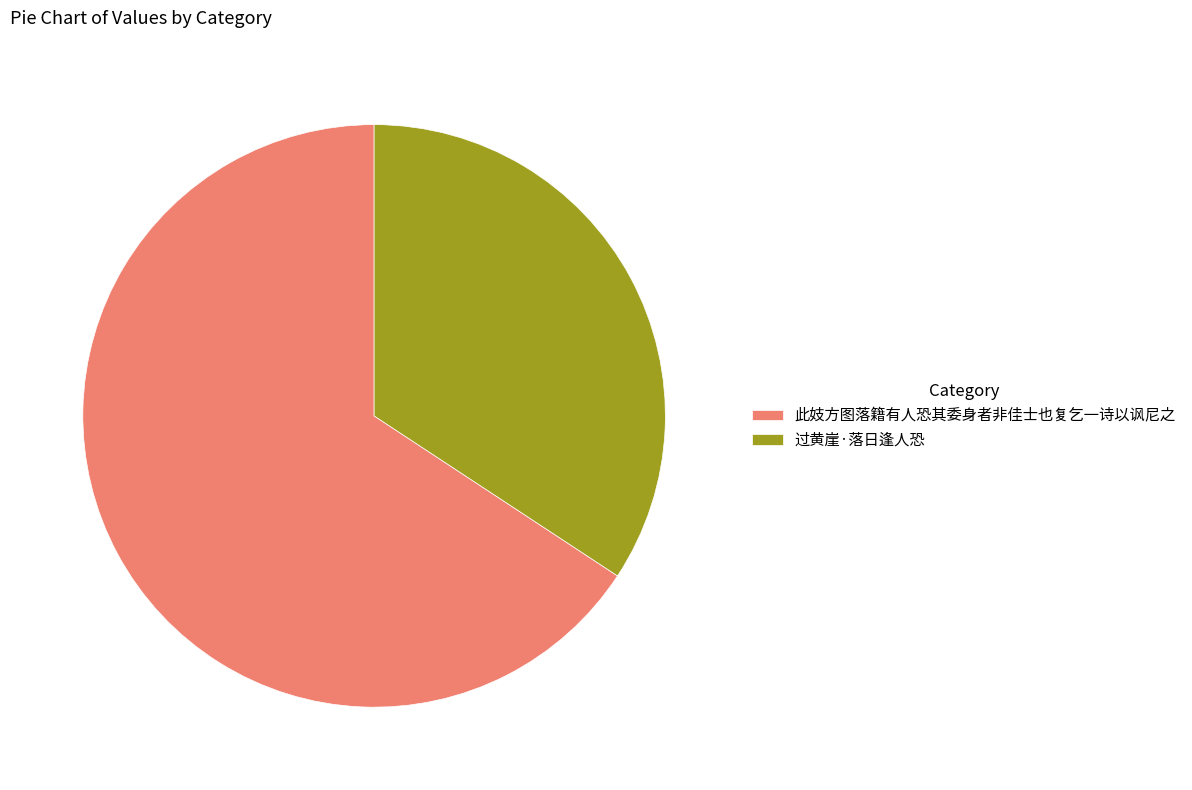

Does any single category account for the majority?

Yes